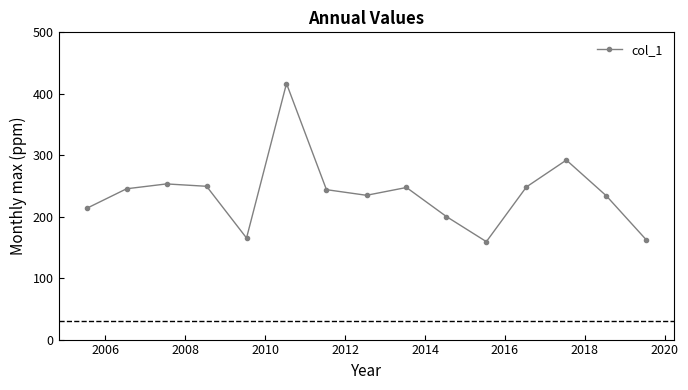

What is the difference between the second highest and second lowest values?

129.8